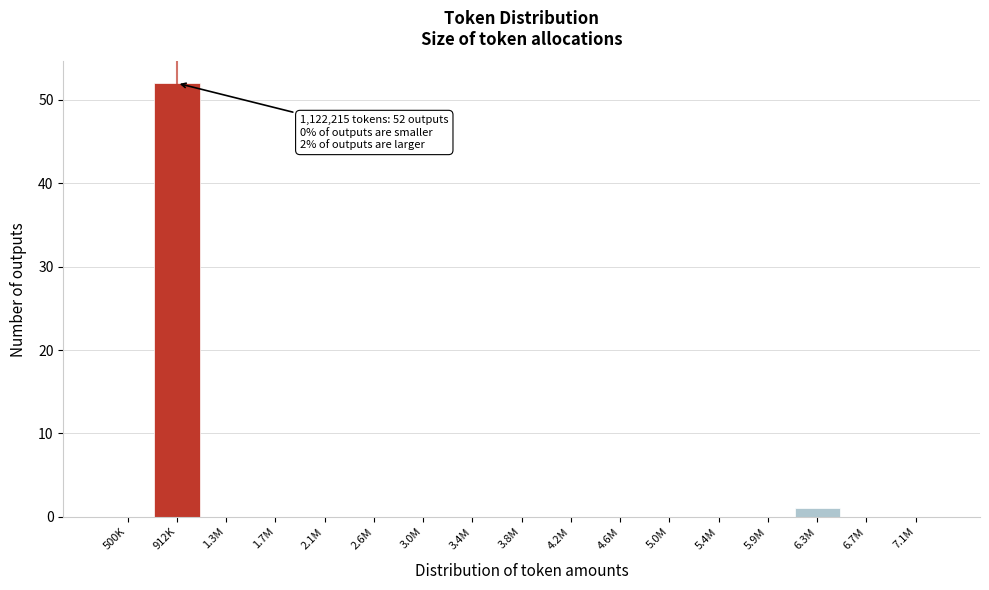

Reading right to left, list all the values displayed in this chart.

7.1M=0	6.7M=0	6.3M=1	5.9M=0	5.4M=0	5.0M=0	4.6M=0	4.2M=0	3.8M=0	3.4M=0	3.0M=0	2.6M=0	2.1M=0	1.7M=0	1.3M=0	912K=52	500K=0